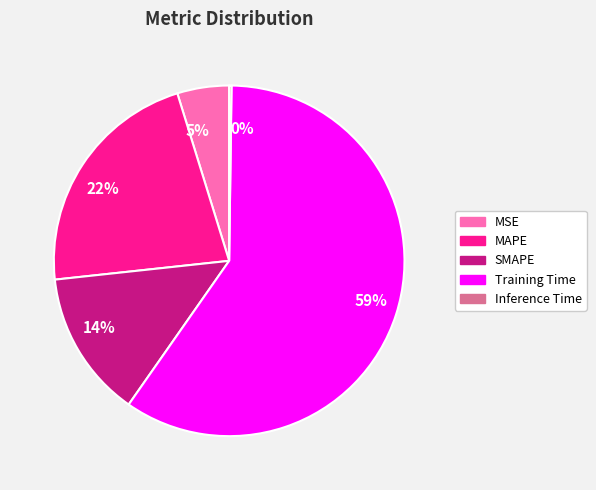

Is there a majority slice in this chart?

Yes